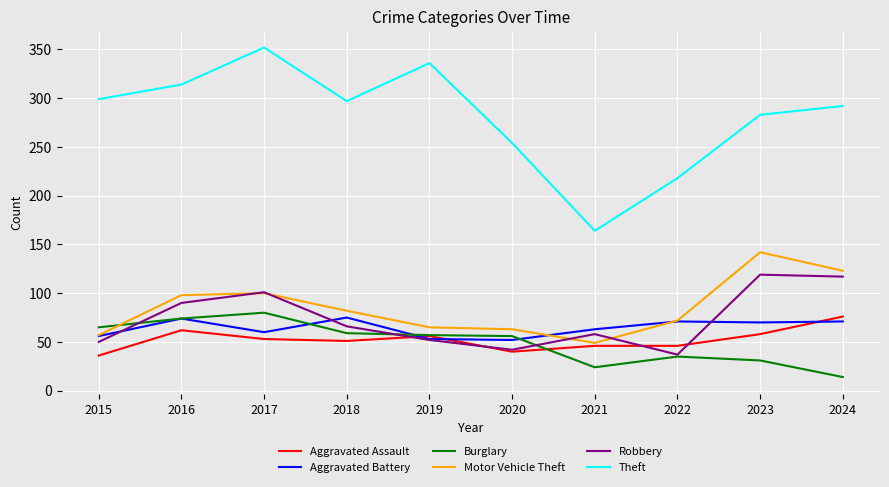

The value of Theft at 2016 is 314. True or false?

True